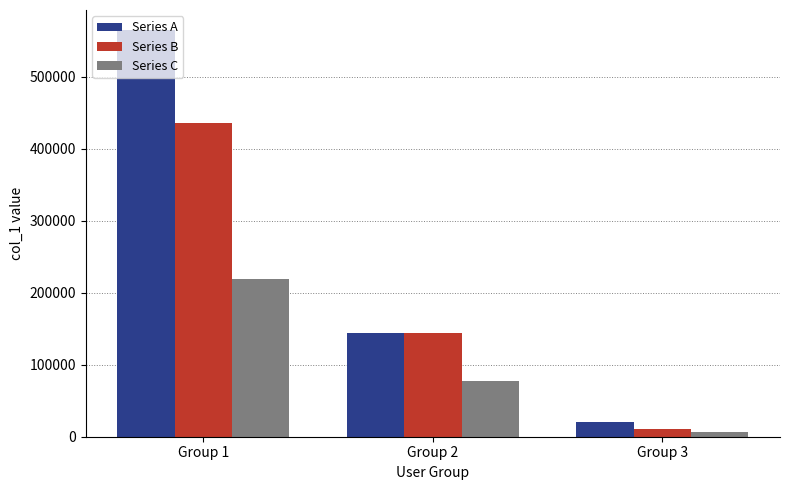

List the labels in order of Series A value, smallest first.

Group 3, Group 2, Group 1